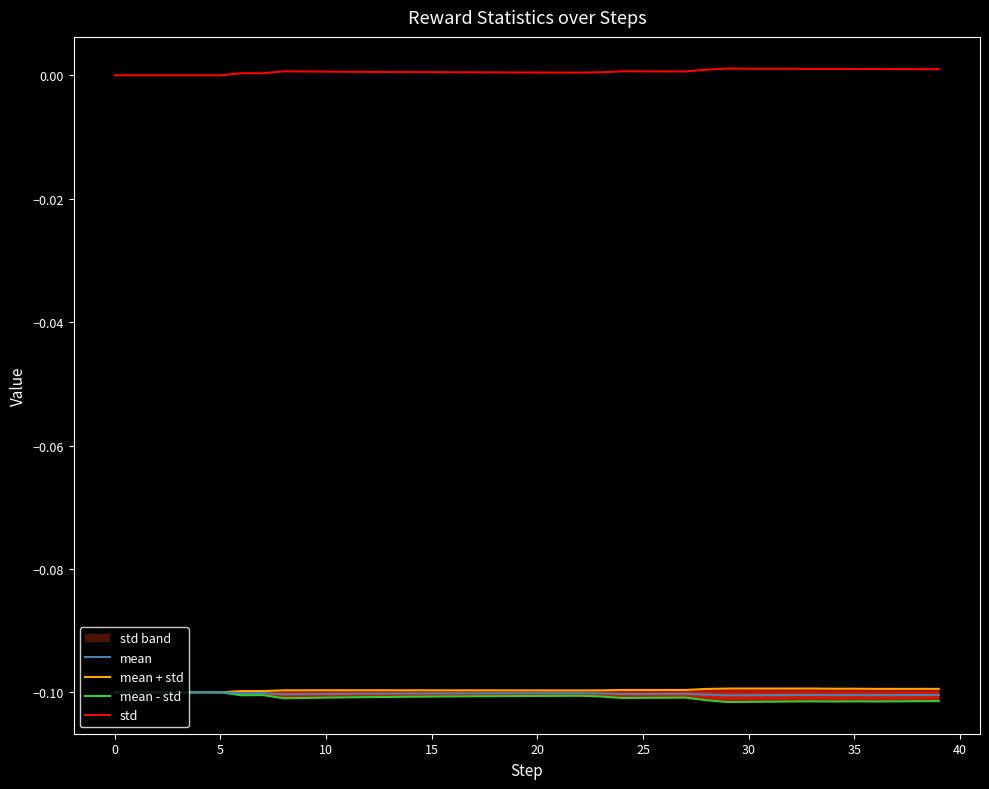

True or false: std and mean intersect in this chart.

False